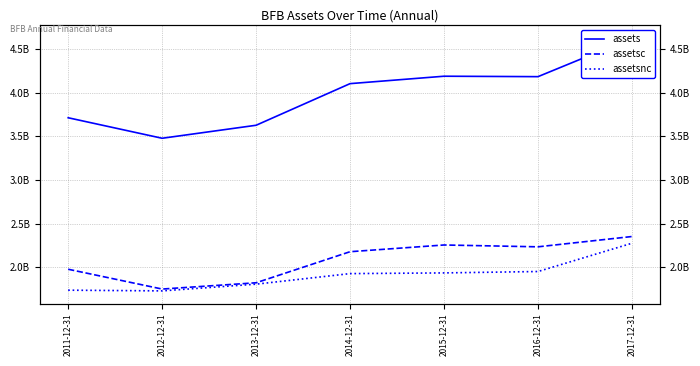

True or false: assetsc and assets cross at least once.

False